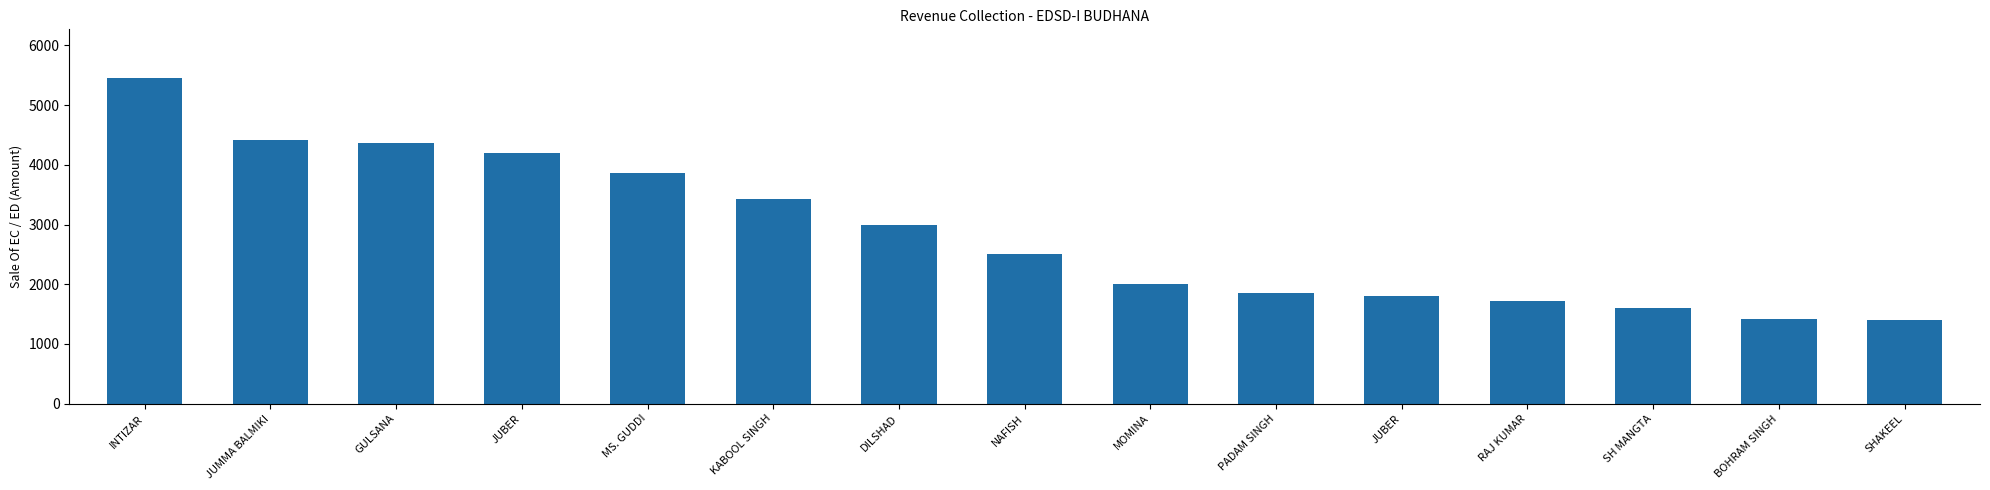

How many data points are less than 2500?

7